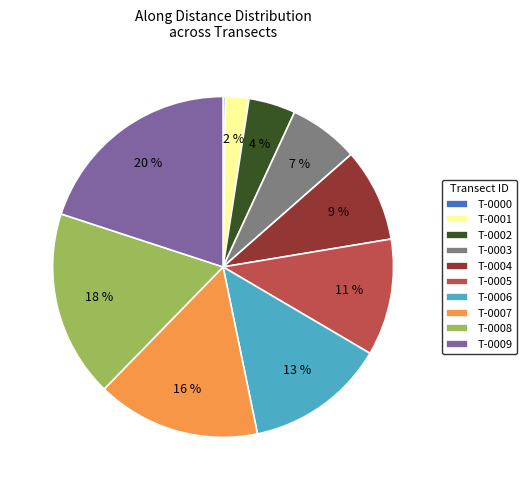

Which category has the biggest portion of the pie?

T-0009